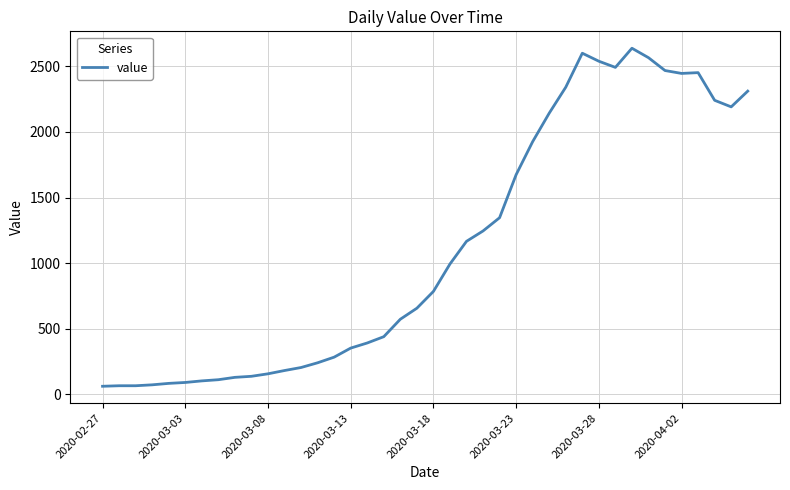

What is the difference between the maximum and minimum values?

2577